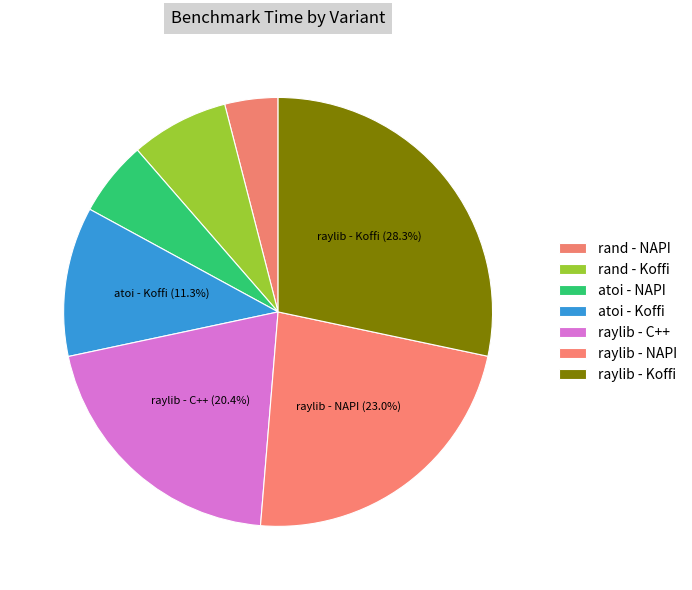

Is it true that raylib - NAPI is 13% of the pie?

False